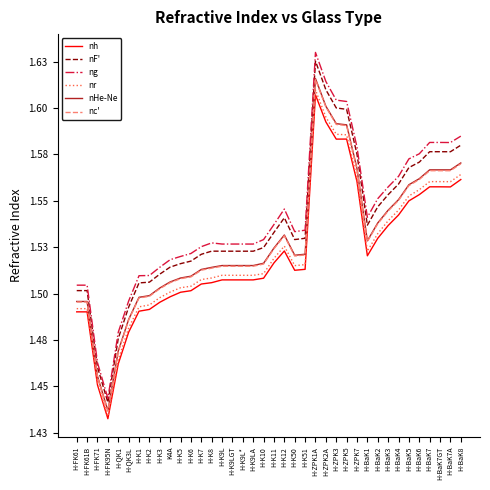

What are all the series names shown in the legend?

nh, nF', ng, nr, nHe-Ne, nc'